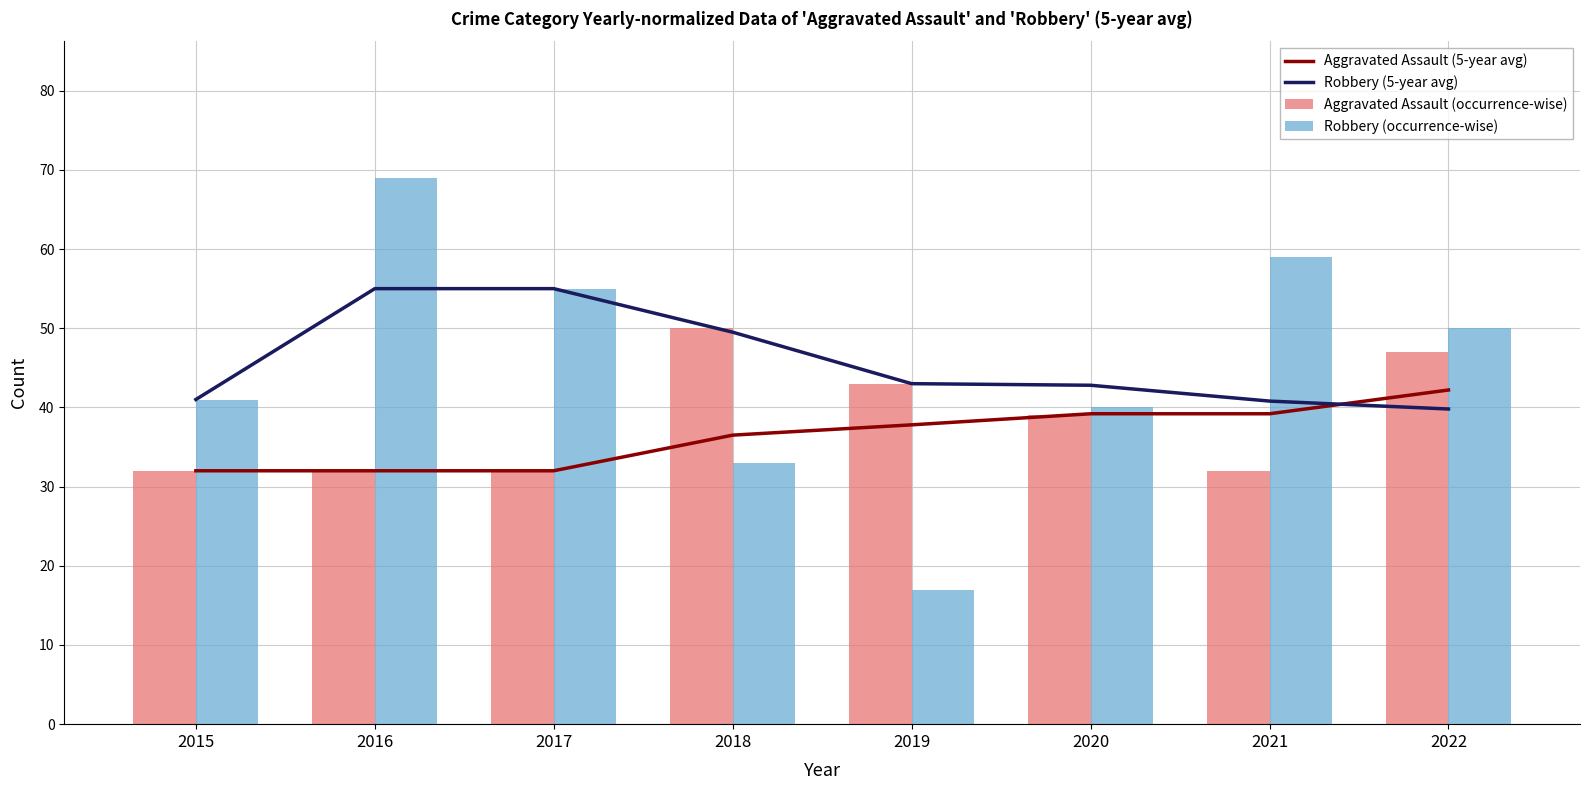

What is the maximum value for Aggravated Assault (5-year avg)?

42.2